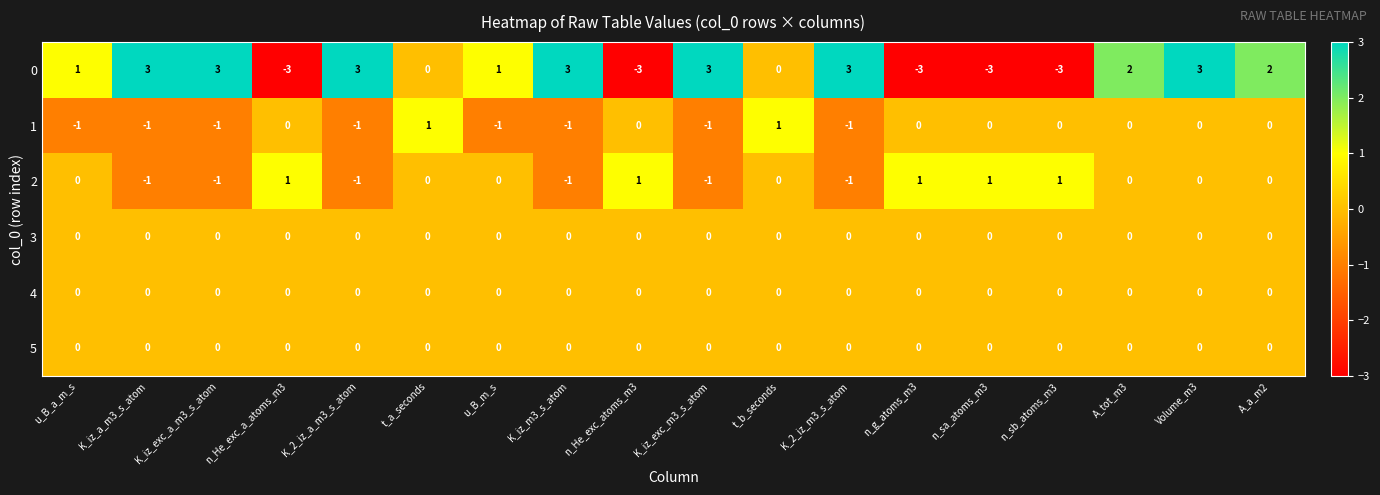

At how many categories does at least one series exceed 0?

18